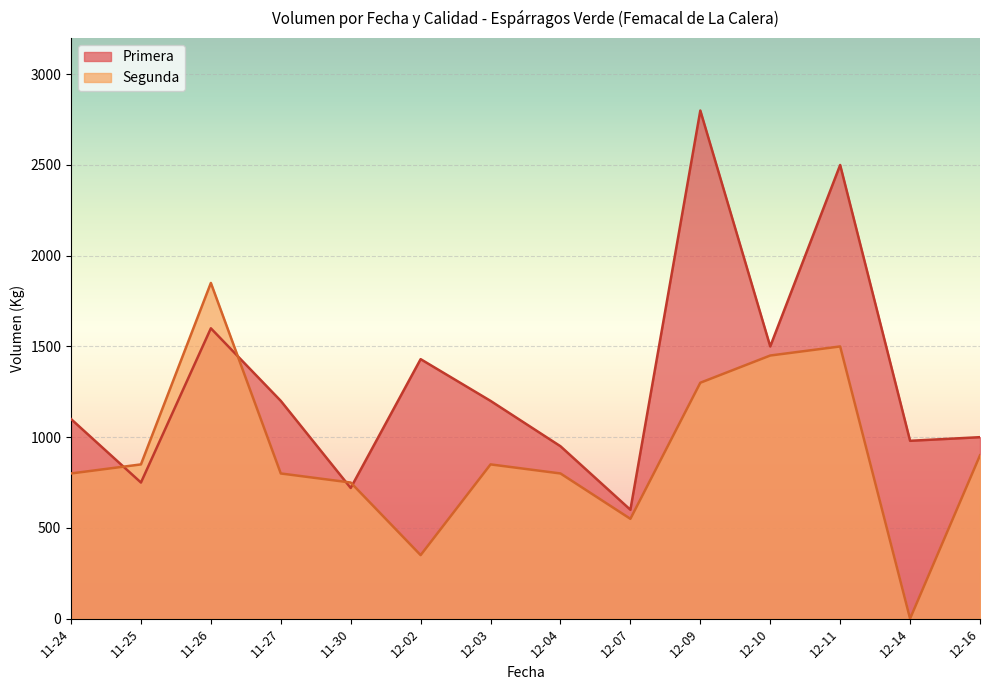

True or false: Segunda and Primera cross at least once.

True